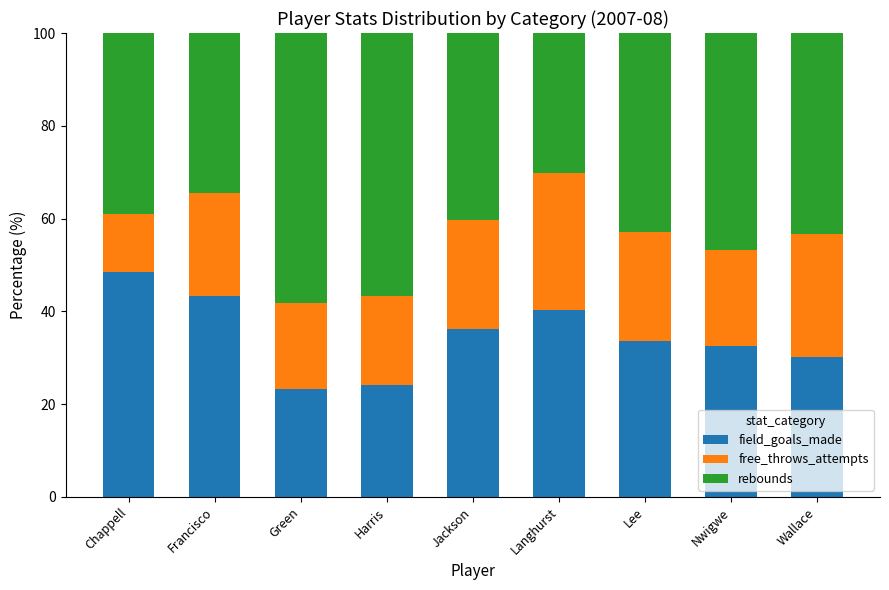

What is the value of the field_goals_made bar at the 1st from the left?

48.5